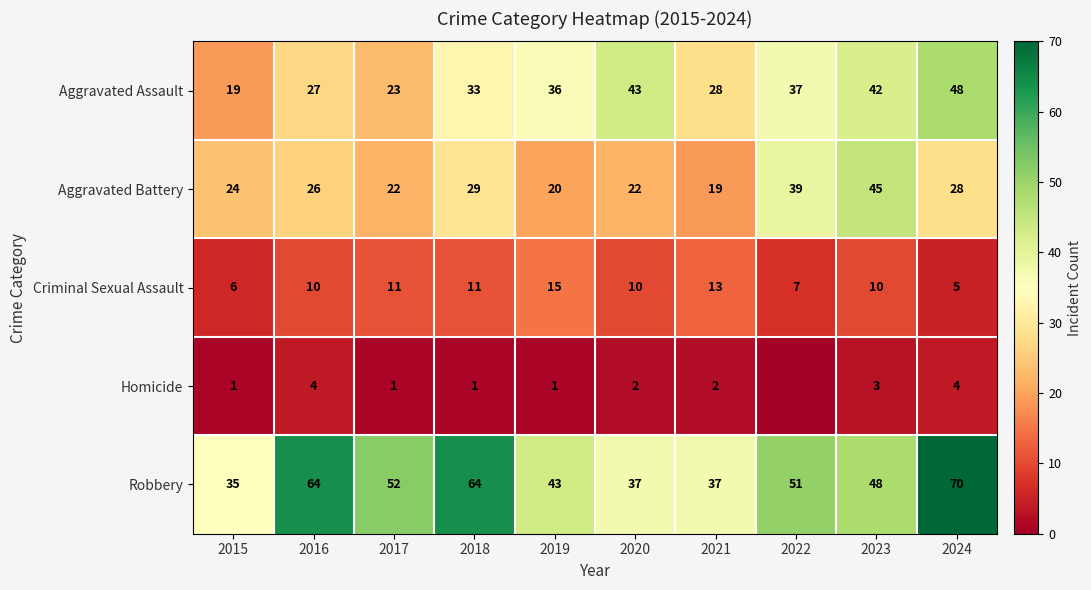

At how many categories does at least one series exceed 0?

10